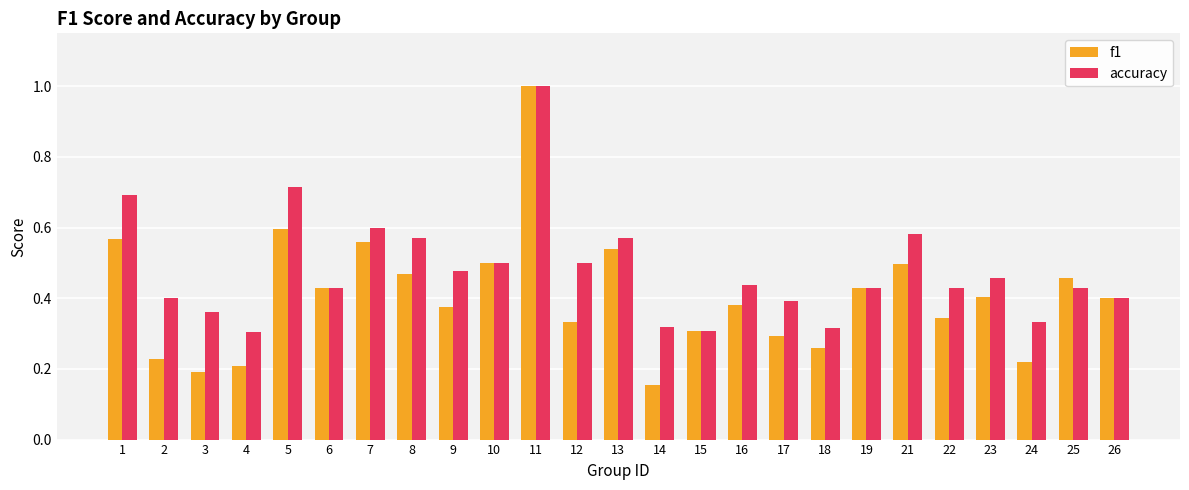

At which label does accuracy reach its peak?

11